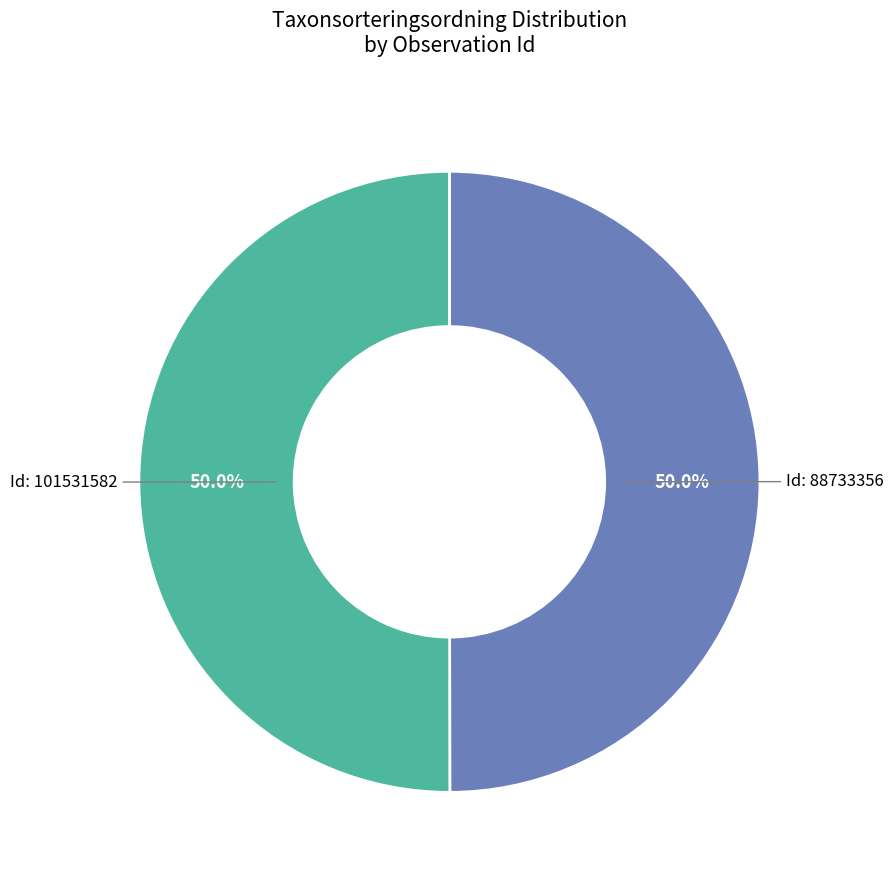

Which category has the biggest portion of the pie?

101531582